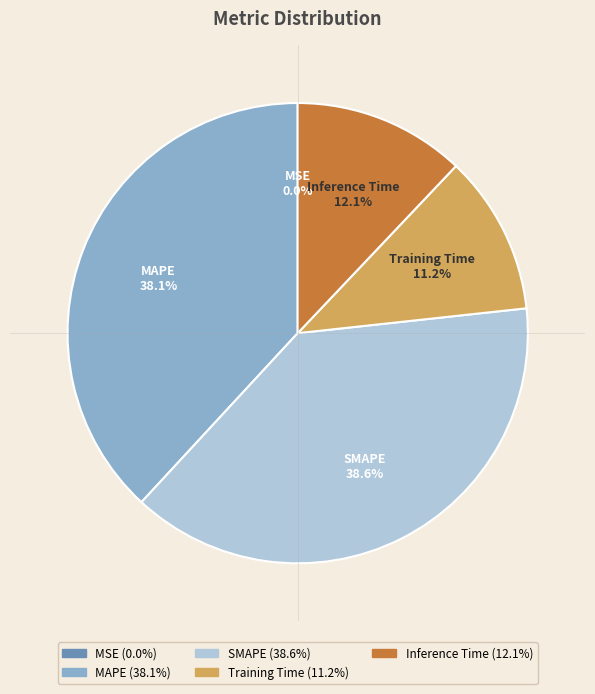

Combined, do SMAPE and Inference Time account for over 50%?

Yes